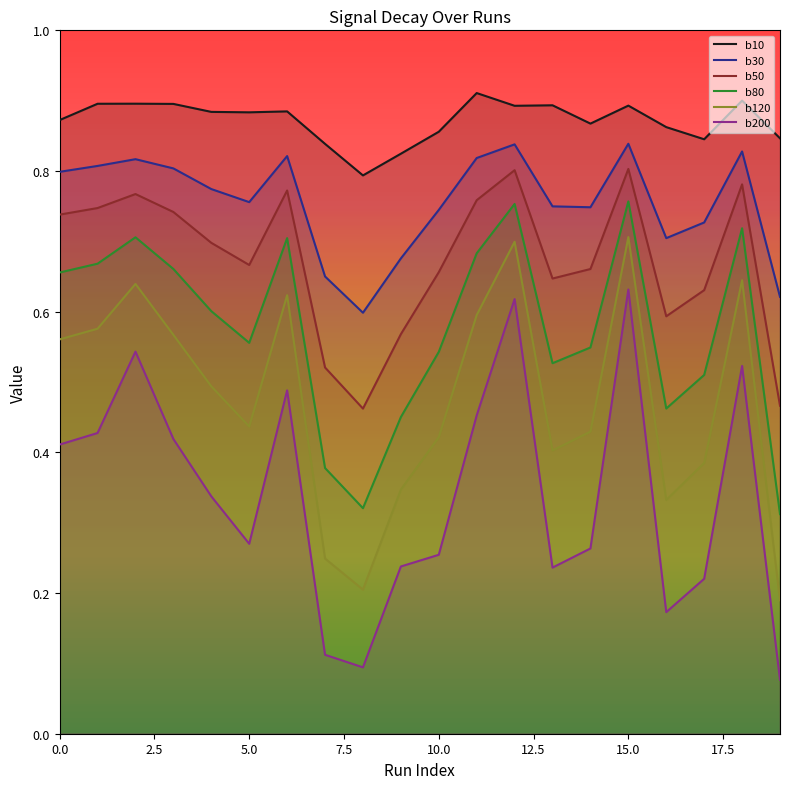

What is the value of the b30 point at the 18th from the left?

0.7